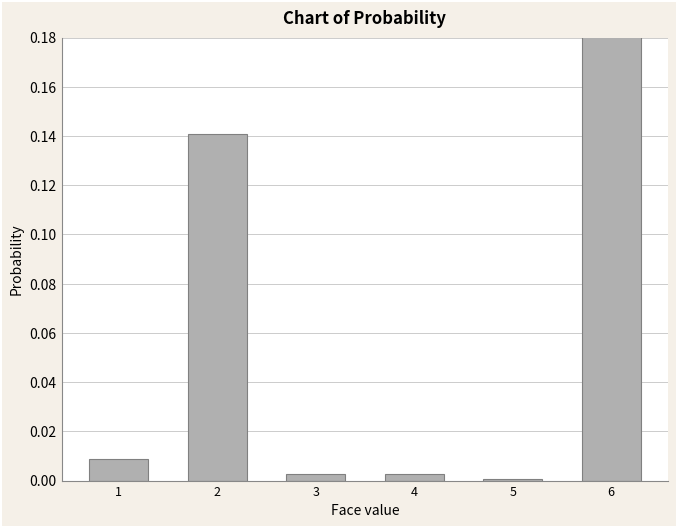

What is the difference between the second highest and second lowest values?

0.1